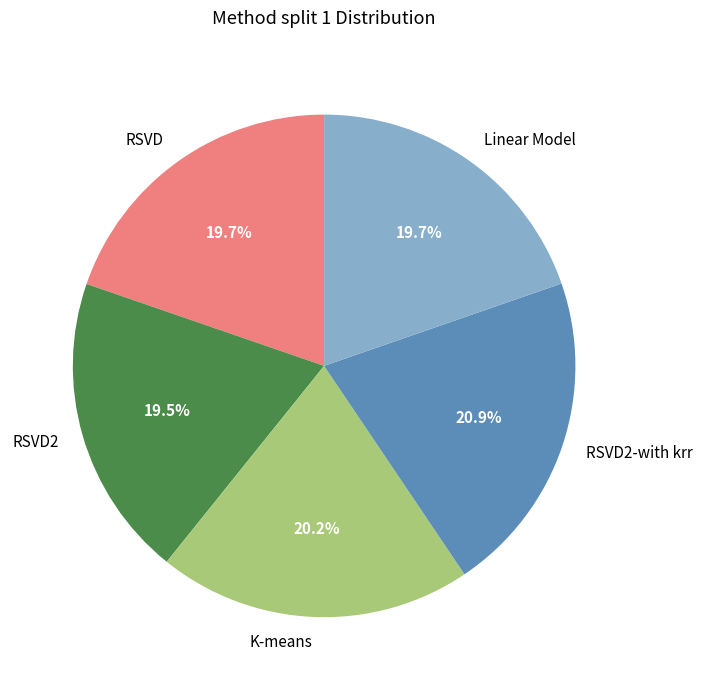

Is the sum of Linear Model and RSVD greater than half?

No